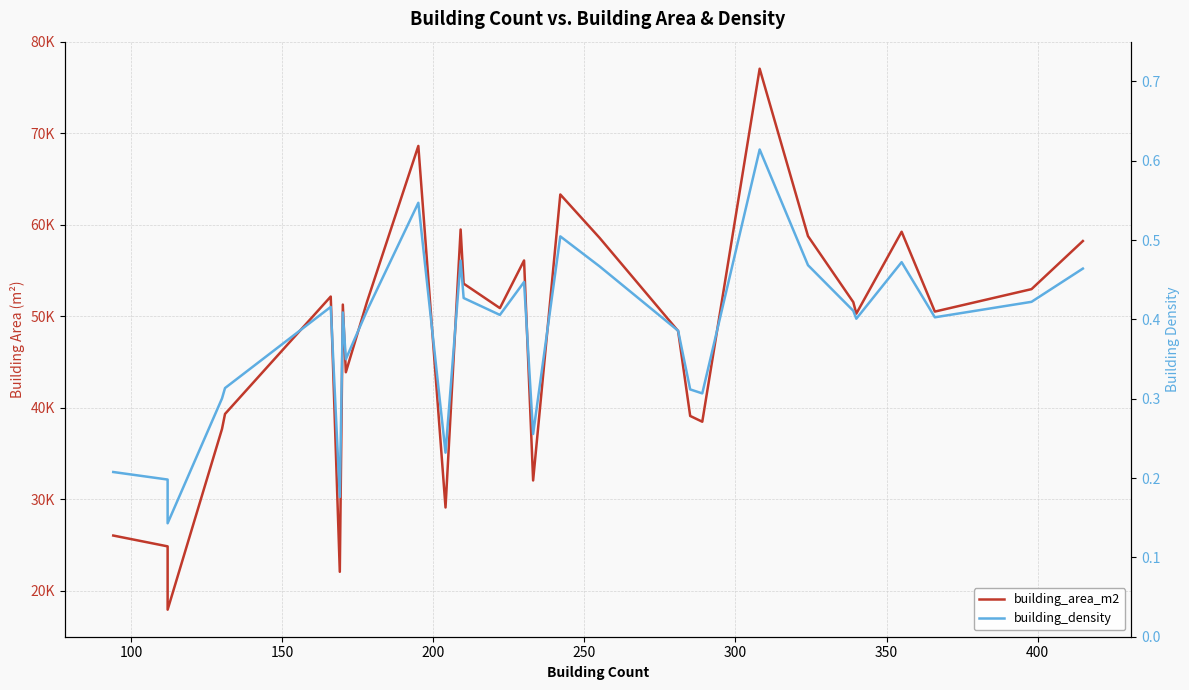

Which series has the widest spread of values?

building_area_m2